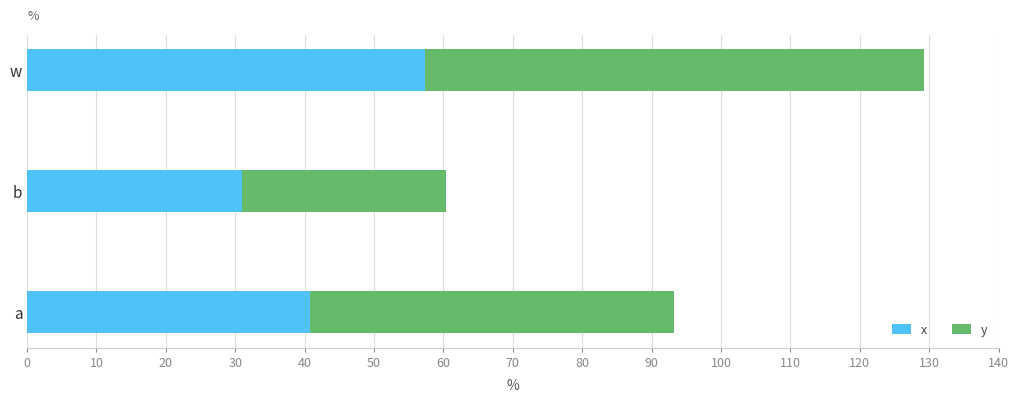

Reading left to right, what are all the values shown in this chart?

x: 0.4	0.3	0.6
y: 0.5	0.3	0.7